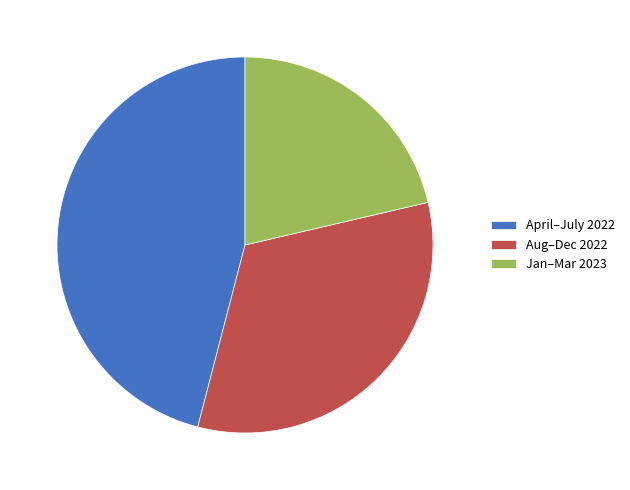

True or false: April–July 2022 accounts for 60% of the total.

False